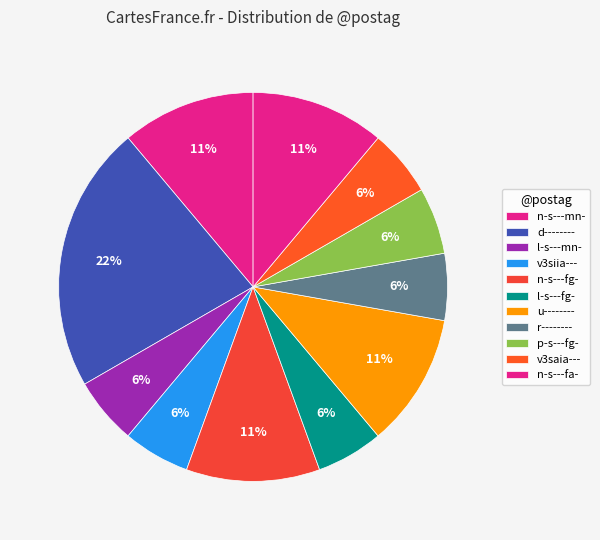

How many slices are in this pie chart?

11